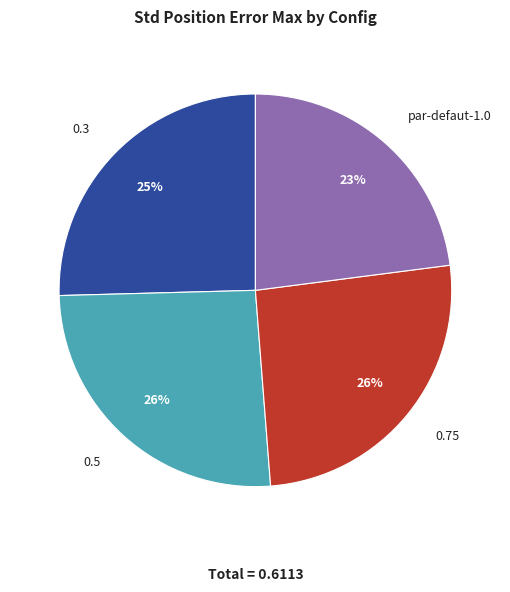

Is there any slice that represents more than half of the pie?

No